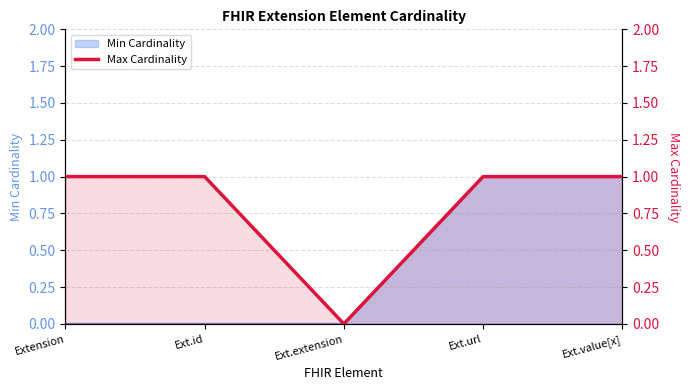

What is the sum of the values at Ext.value[x] and Extension?

2